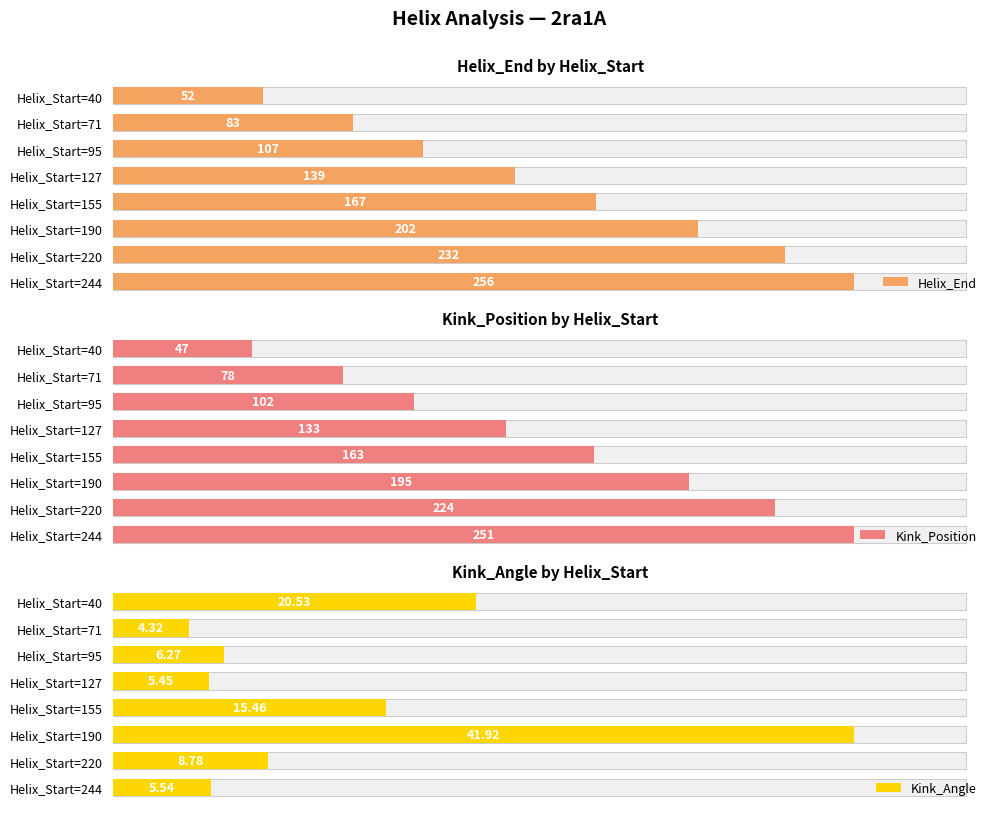

What is the total value across all series at Helix_Start=244?

512.5